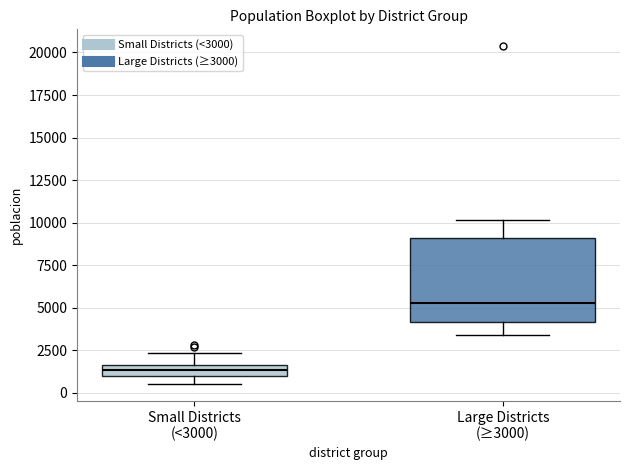

Which box has the lowest median line?

Small Districts (<3000)